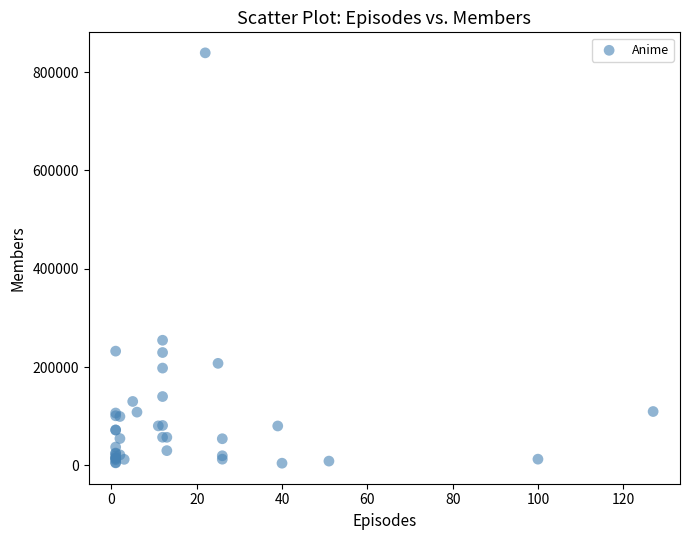

What Y value in the scatter plot is closest to 421758?

254509